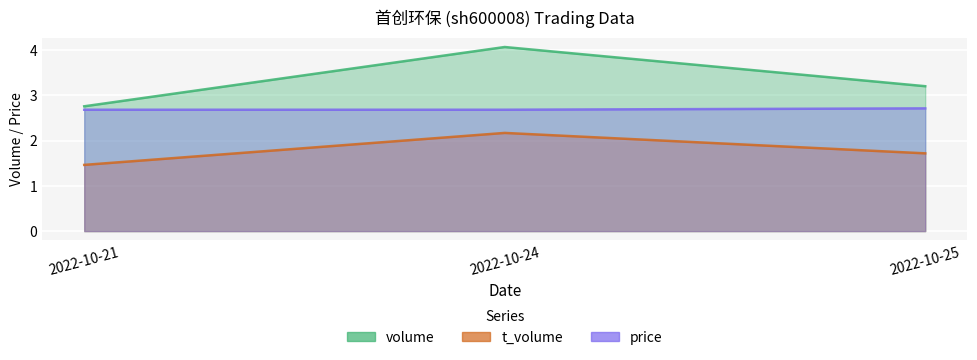

What is the minimum value for volume?

2.8